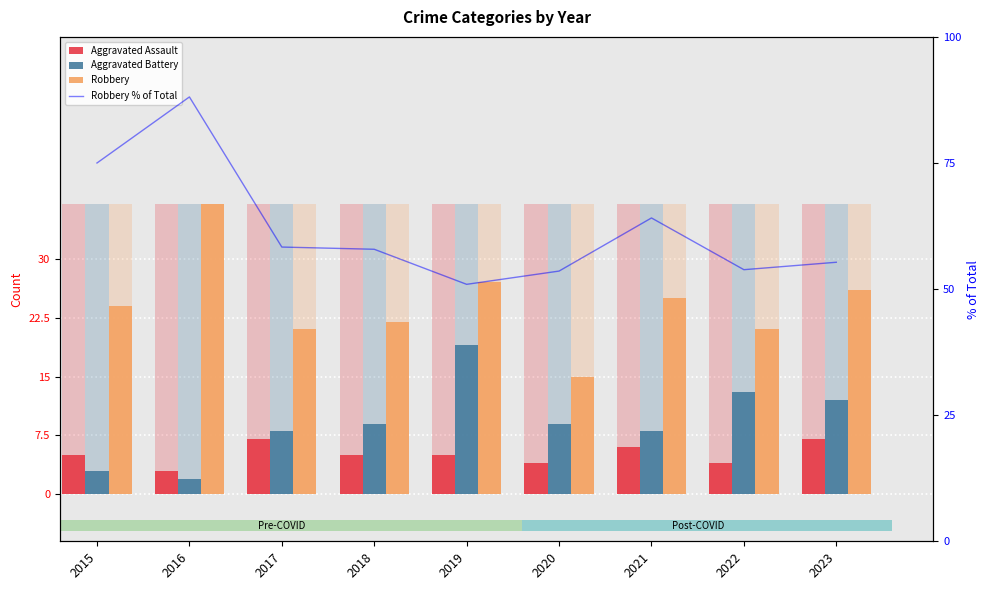

What are all the series names shown in the legend?

Aggravated Assault, Aggravated Battery, Robbery, Robbery % of Total